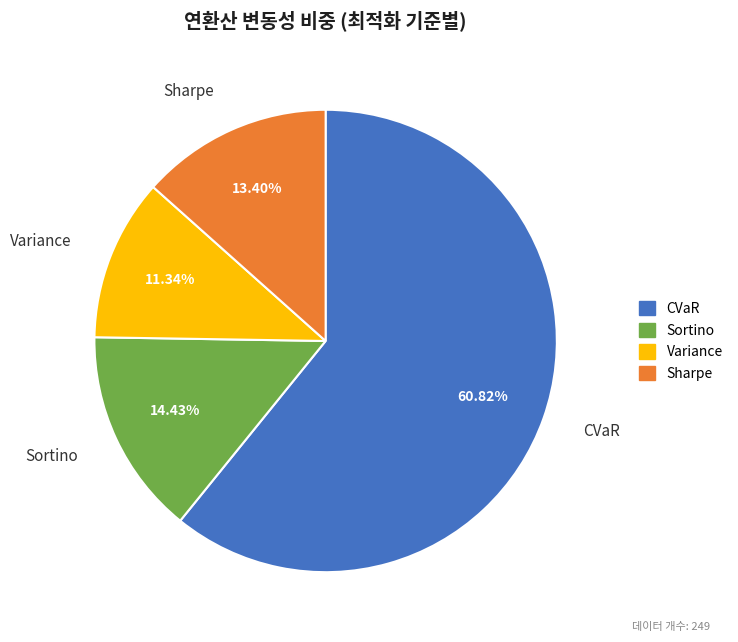

To the nearest percent, what is the average slice percentage?

25%